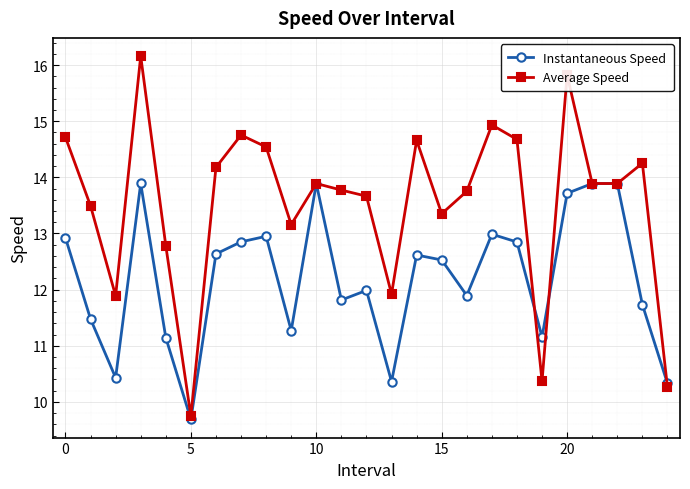

True or false: Instantaneous Speed has more than 2 points higher than both neighbors.

True